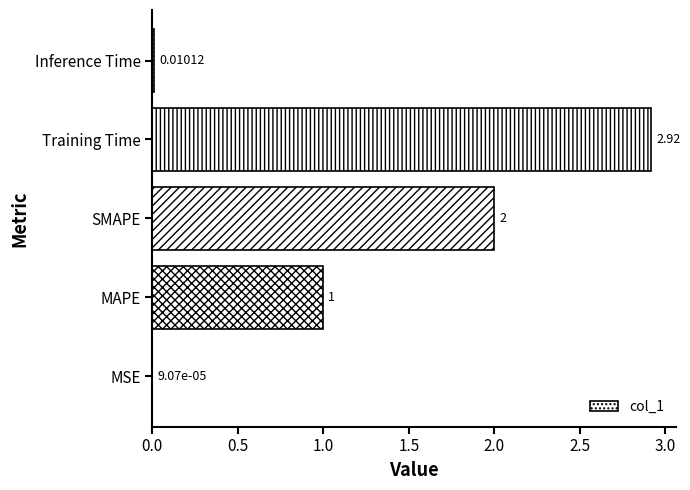

At which category does the chart reach its peak across all series?

Training Time